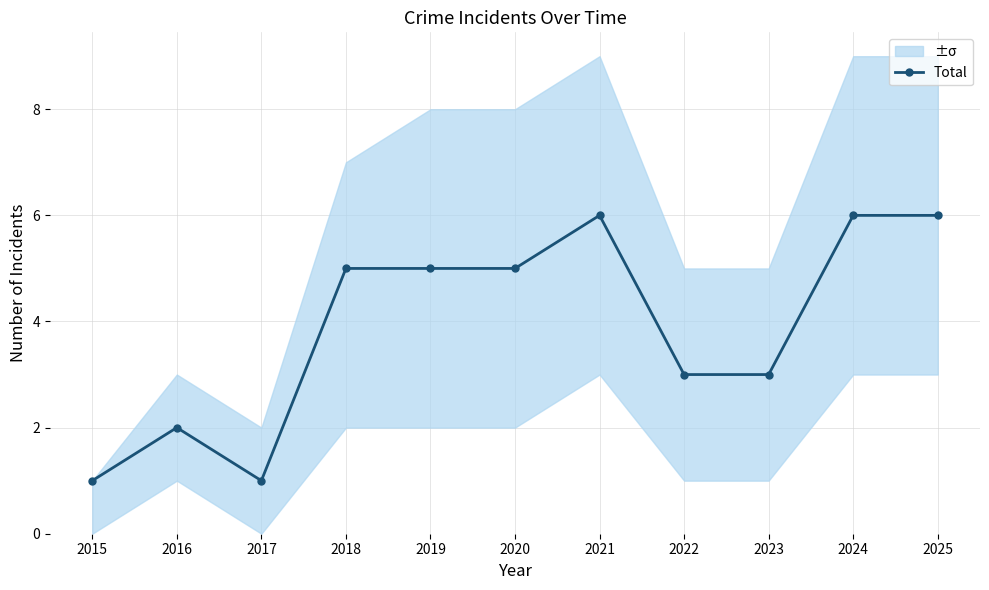

True or false: the data has more than 0 interior local peaks.

True